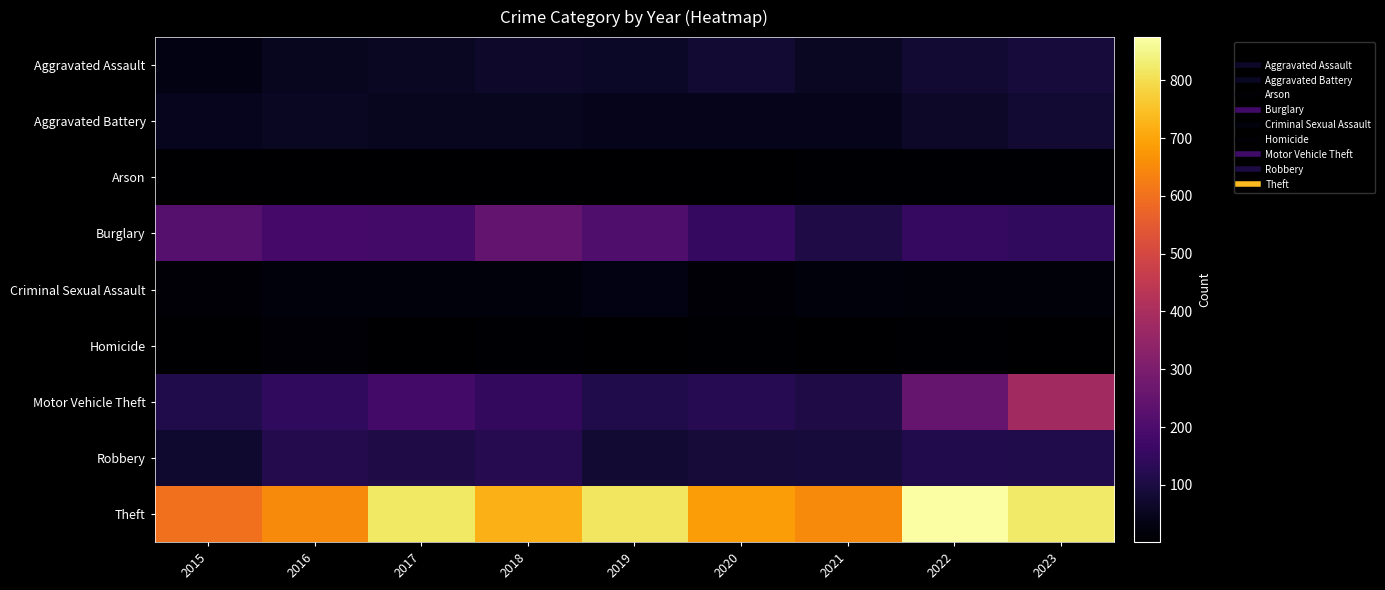

At which category is the sum across all series the highest?

2023